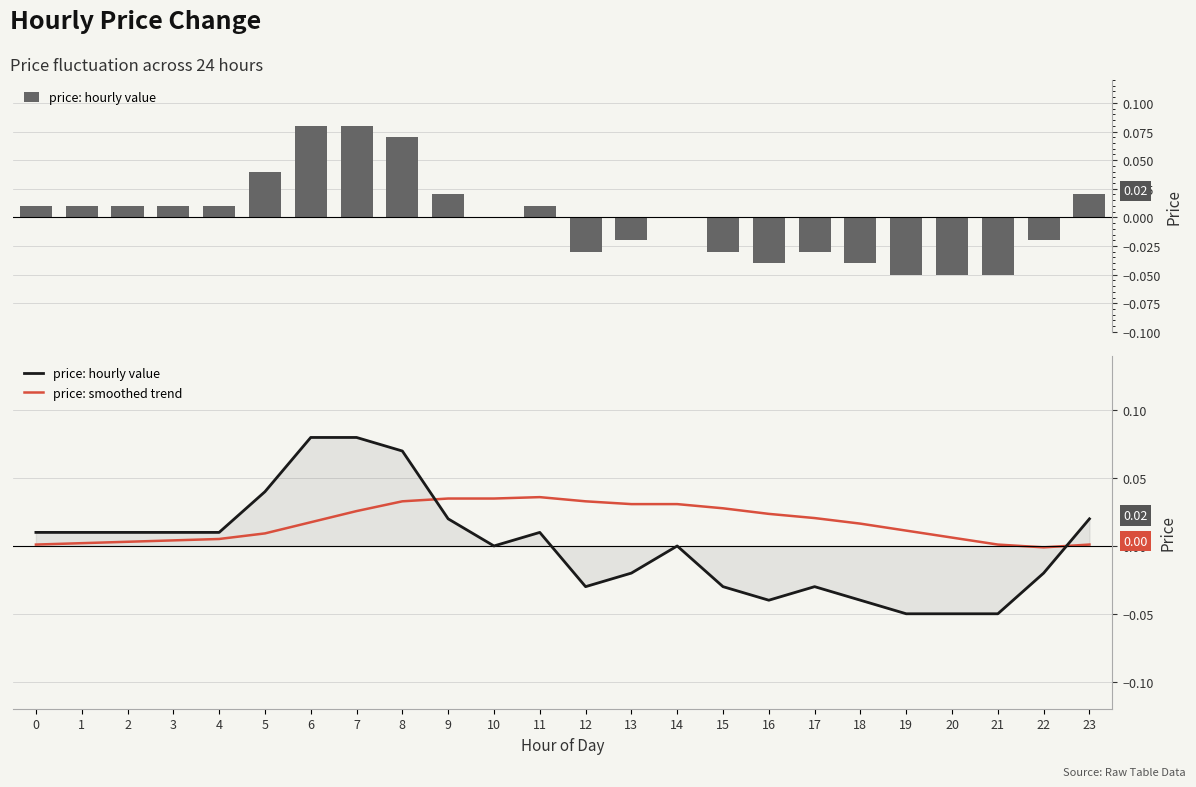

How many values in the price: smoothed trend series exceed 0?

23